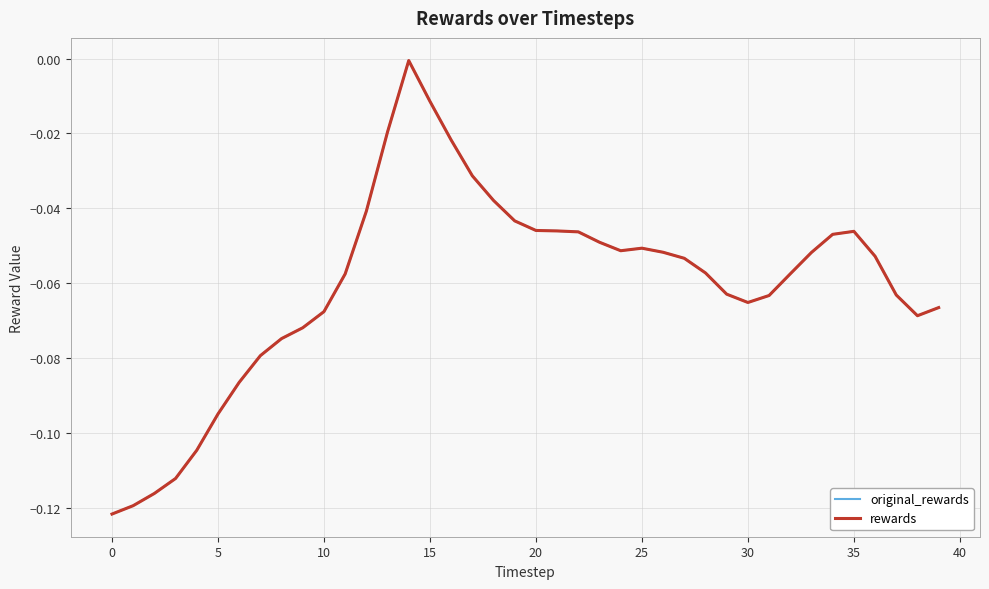

Which series has the largest total across all categories?

original_rewards